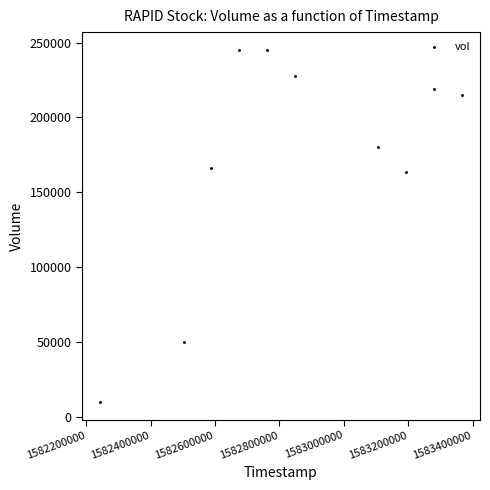

What is the average Y value?

172190